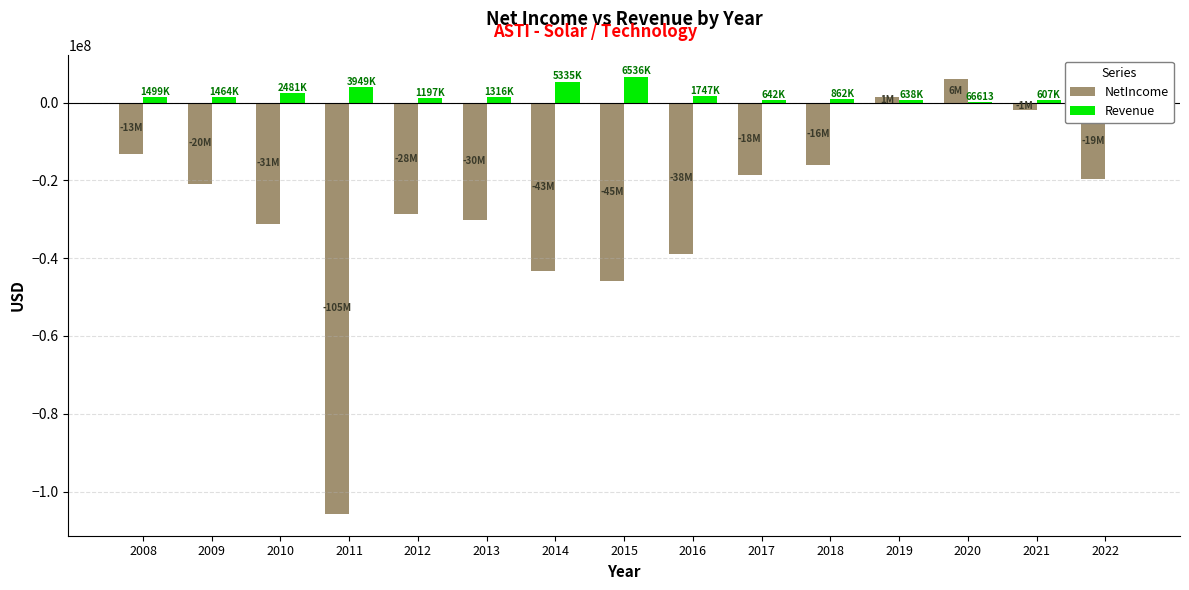

Does the chart contain stacked bars?

No